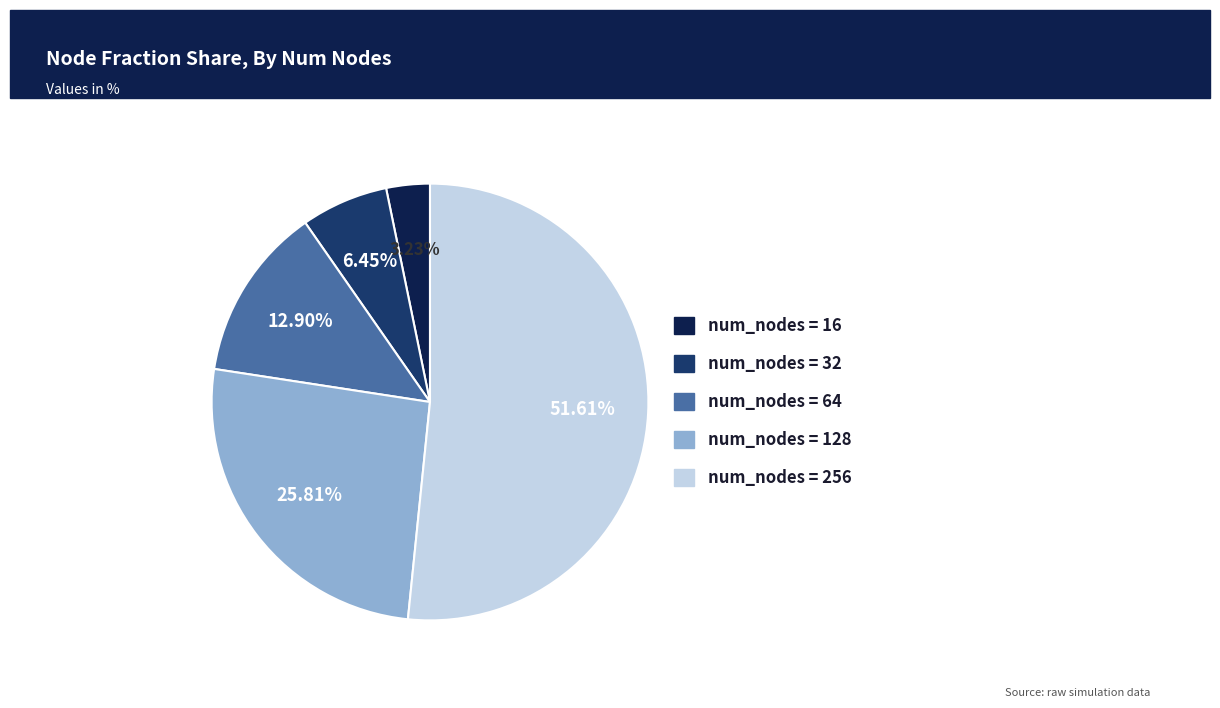

Is there a majority slice in this chart?

Yes